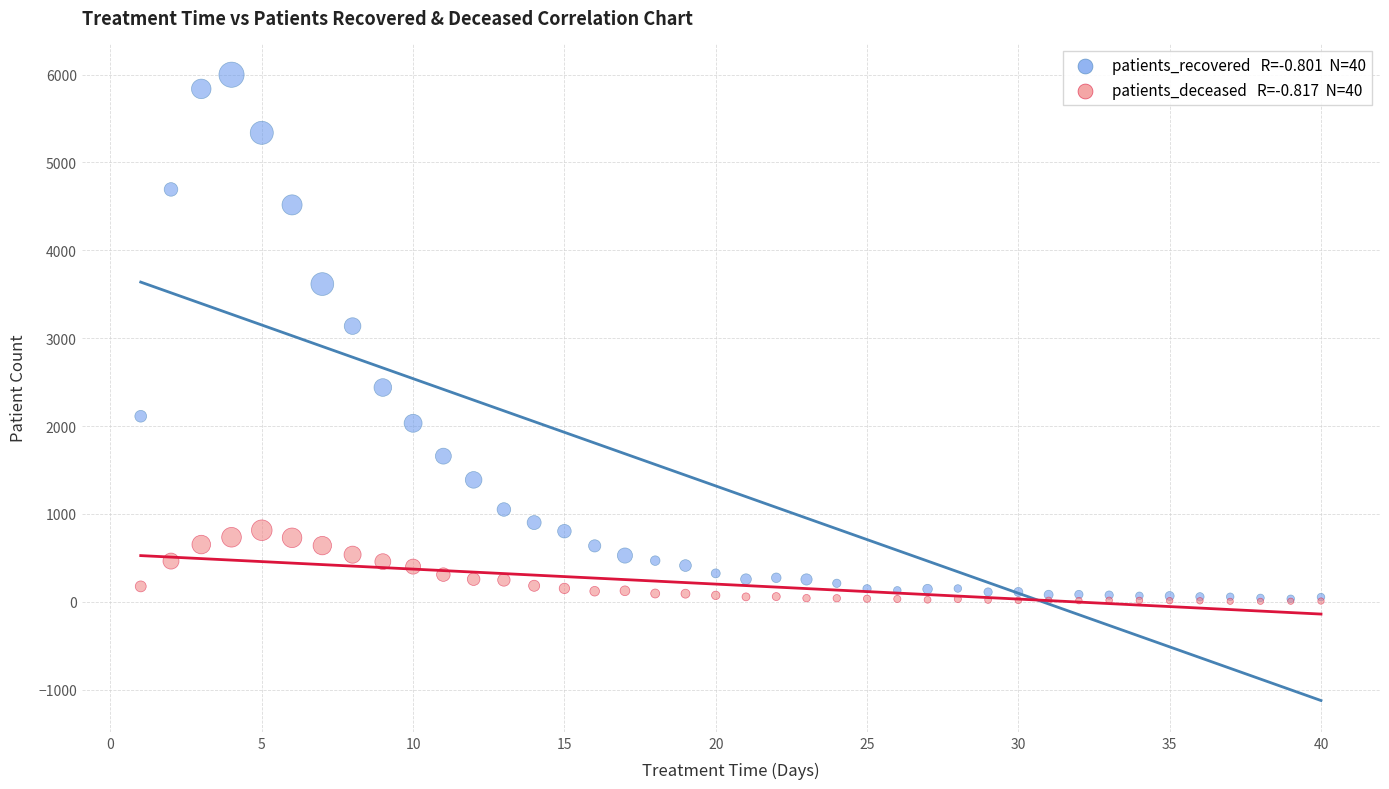

Across all series, what Y value is closest to 3002?

3138